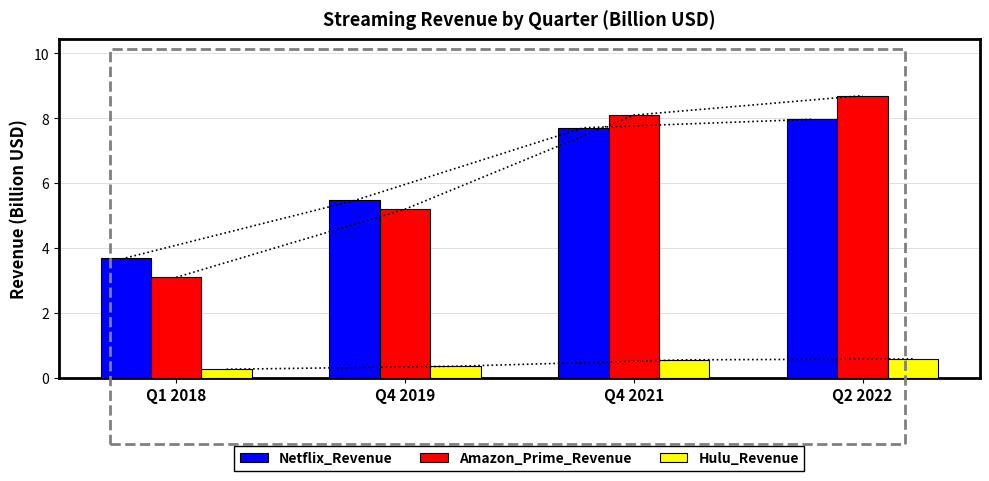

What is the total value across all series at Q4 2019?

11.0